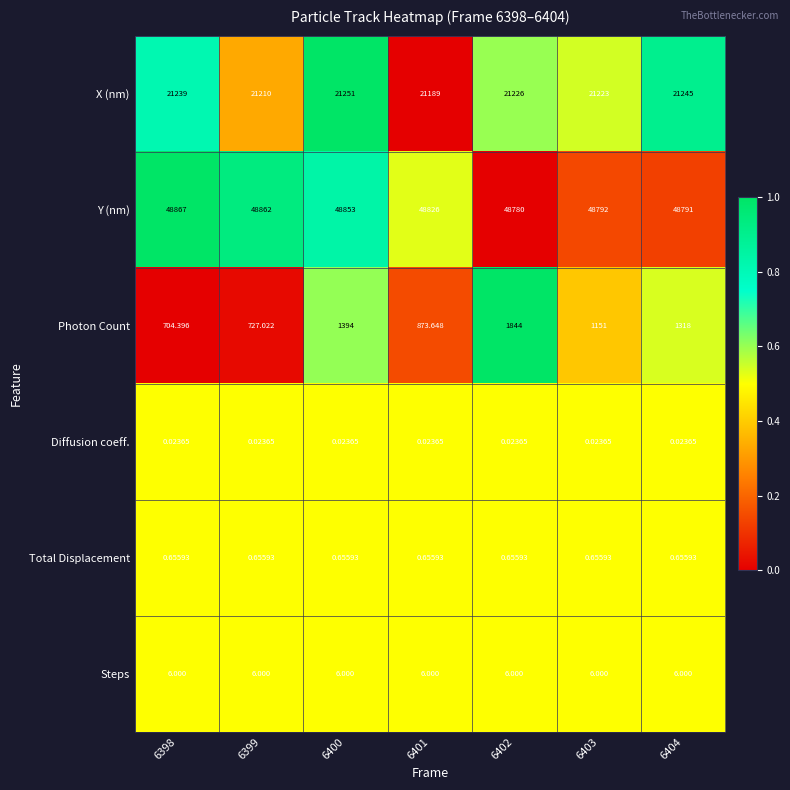

At 6402, list the series in order from smallest to largest.

Diffusion coeff., Total Displacement, Steps, Photon Count, X (nm), Y (nm)